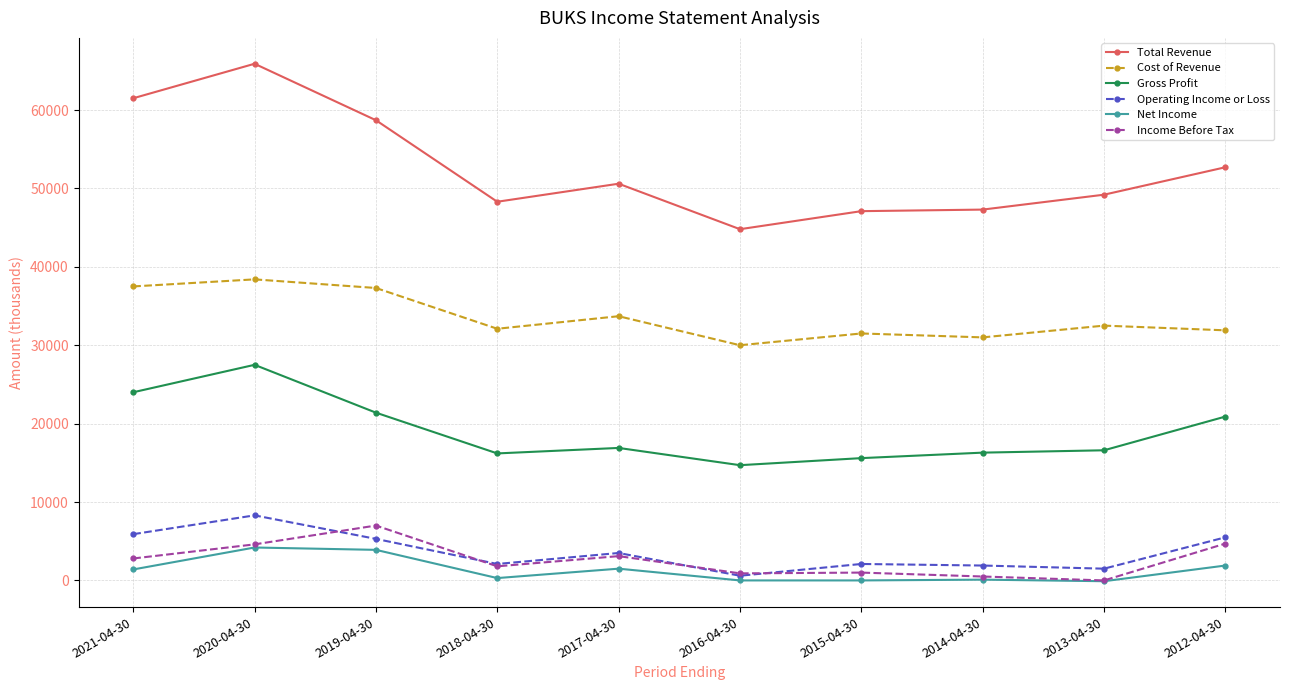

What is the difference between the second highest and minimum values in the Net Income series?

4000